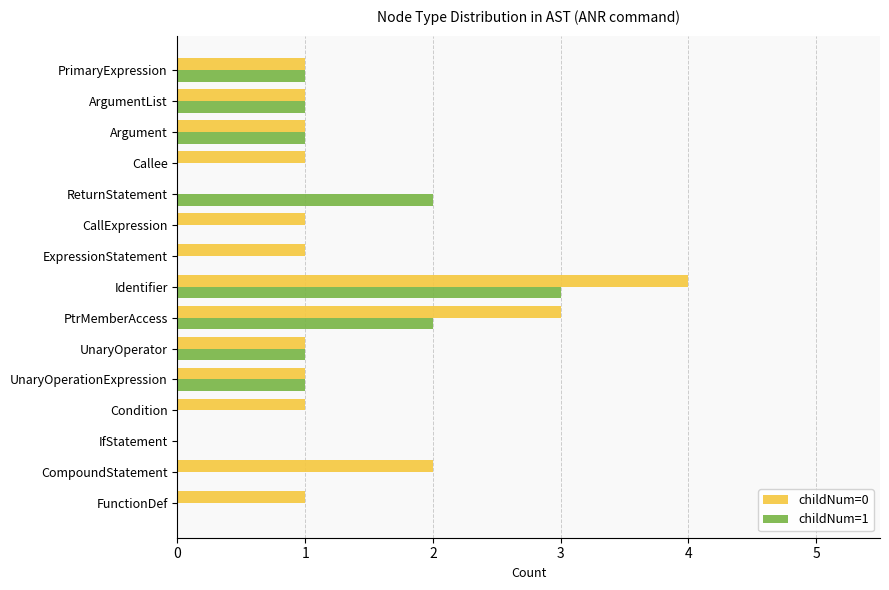

Between UnaryOperationExpression and CallExpression, which series saw the biggest shift?

childNum=1